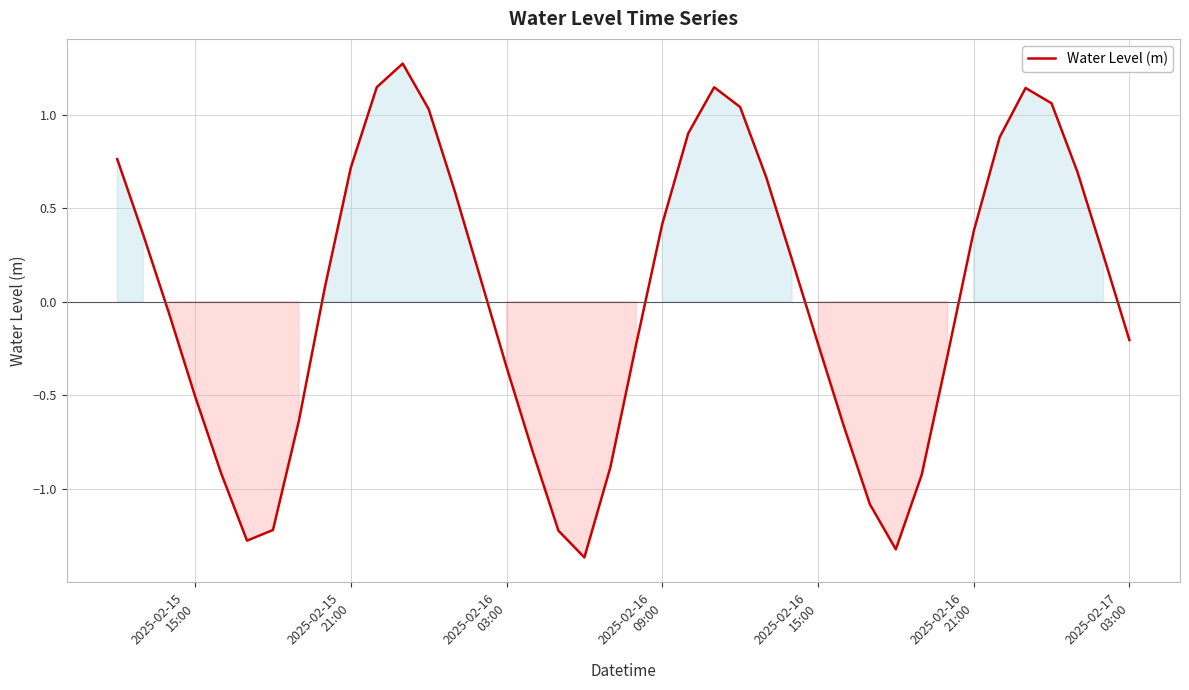

What is the greatest value displayed?

1.3